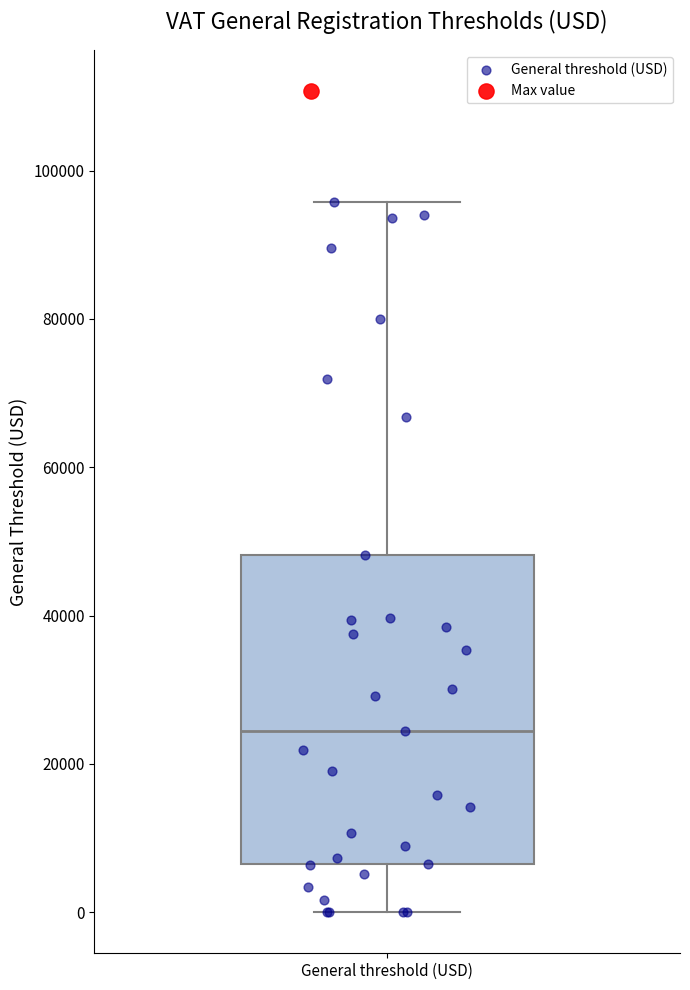

Transcribe this box plot: give where the median line is, the range the box spans, and where the two whiskers end, as read against the y-axis. The values are not printed on the chart, so give them approximately, as read against the axis.

median 24000, box 6000 to 48000, whiskers 0 to 96000